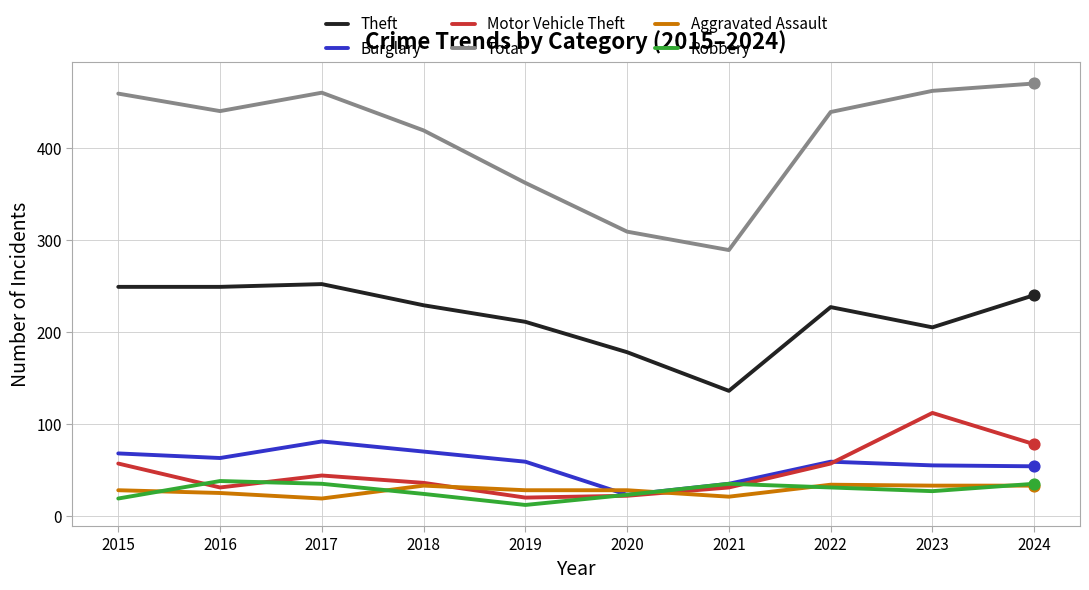

Is the value of Theft at 2024 greater than the value of Total at 2021?

No